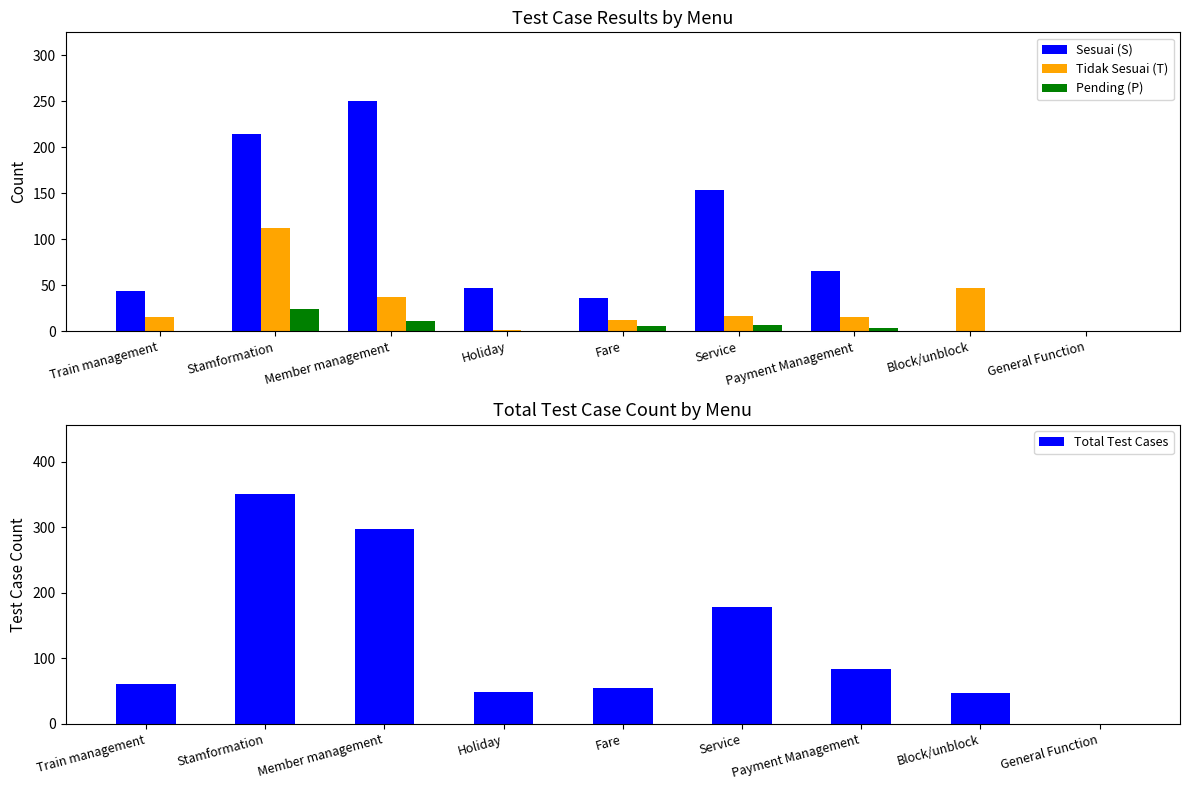

At which category is the sum across all series the highest?

Stamformation